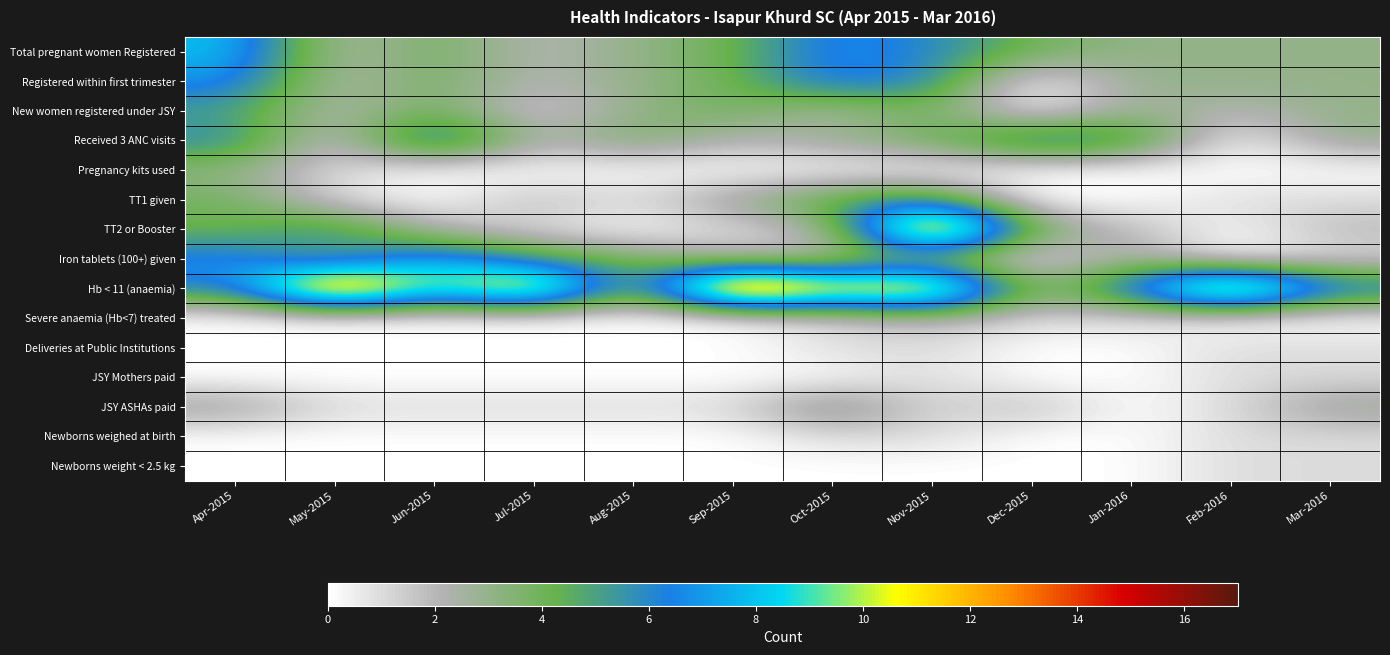

What is the spread (max minus min) of values at Dec-2015?

7